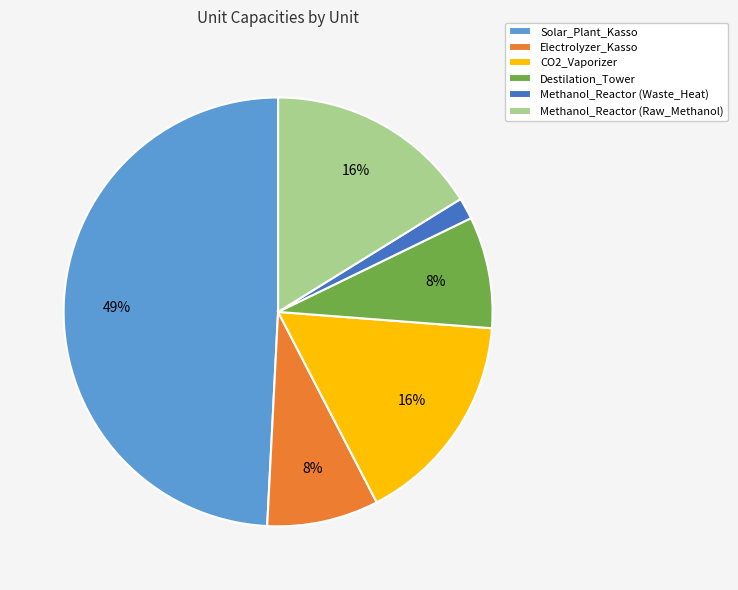

Do Electrolyzer_Kasso and Destilation_Tower together represent more than half of the pie?

No